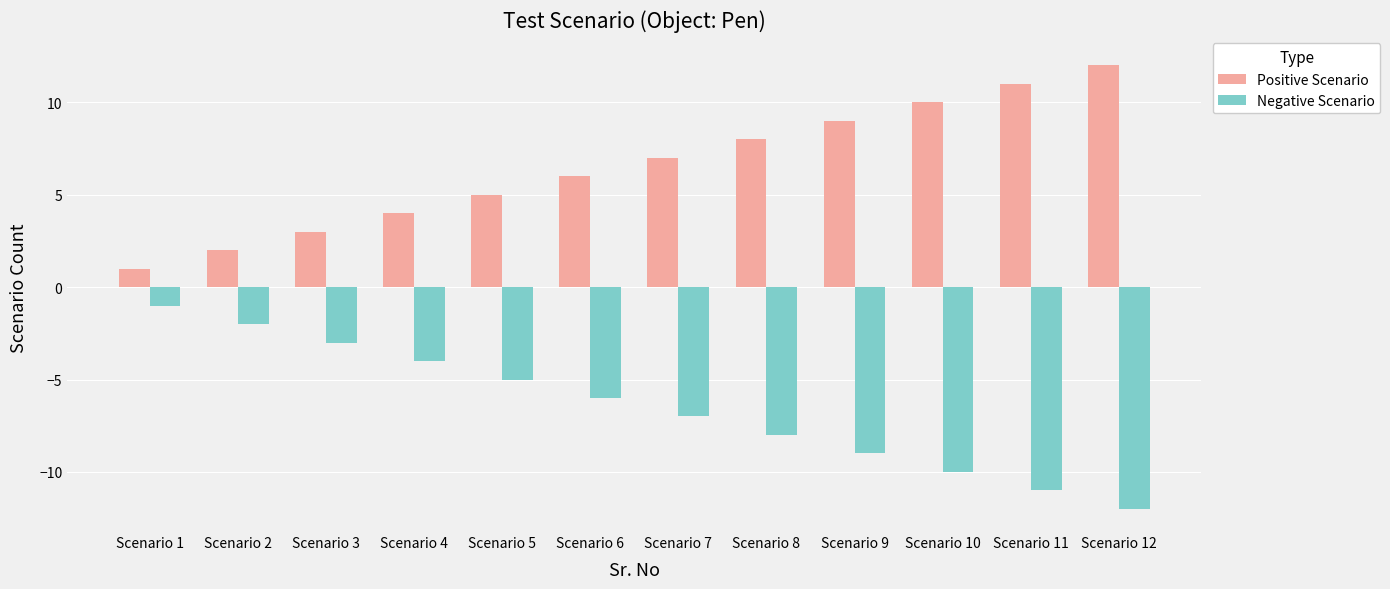

What is the spread (max minus min) of values at Scenario 8?

16